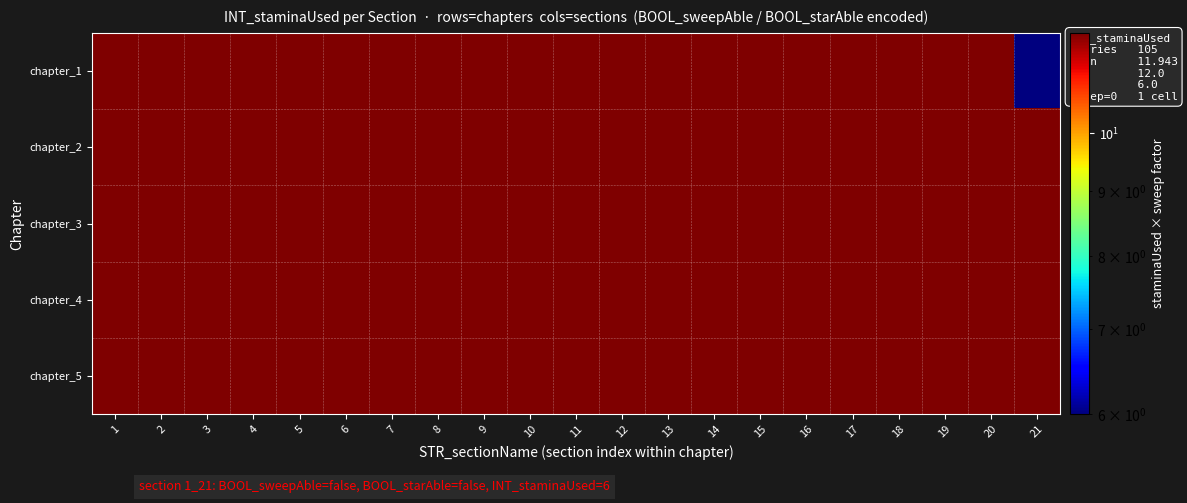

Between 5 and 3, which is larger?

5